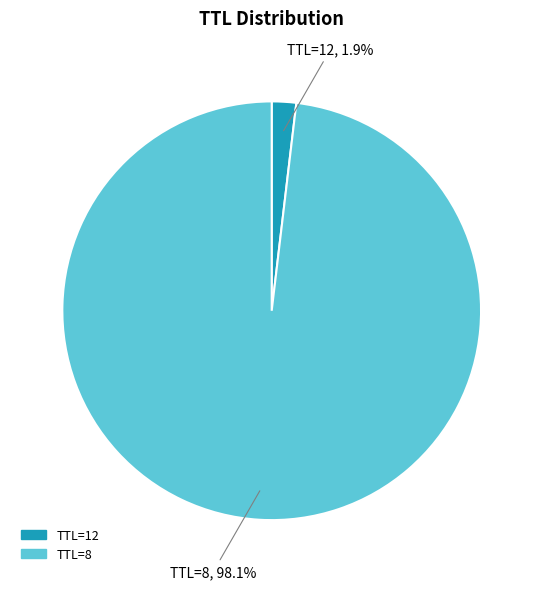

Which category has the biggest portion of the pie?

TTL=8